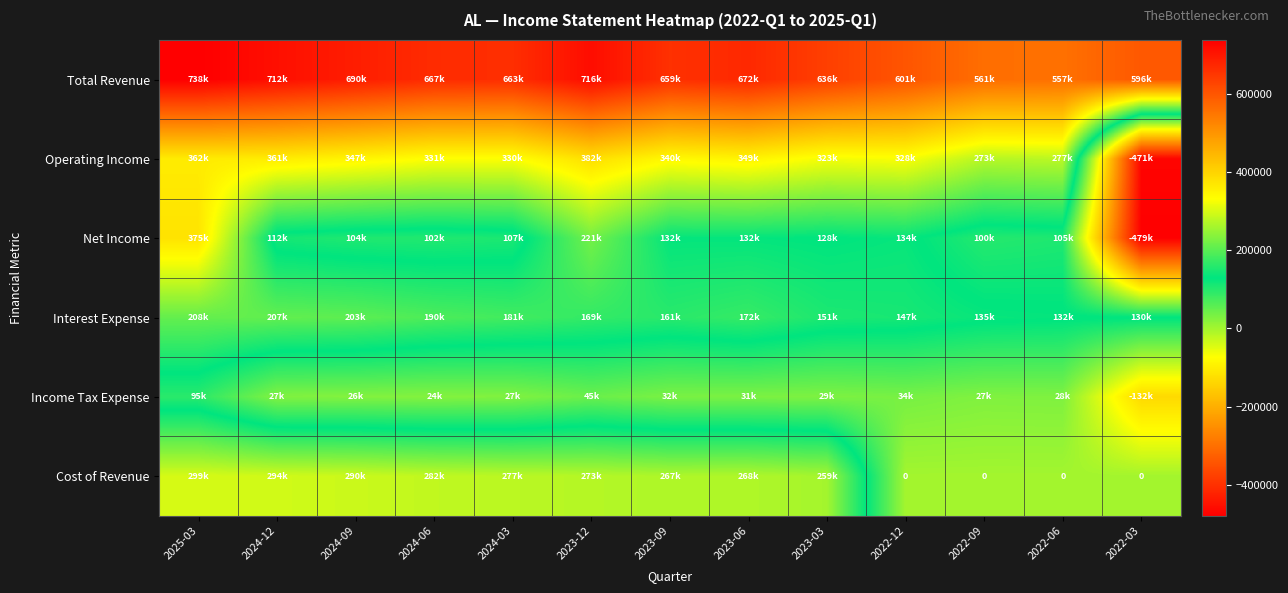

The Total Revenue series shows 667300 at 2024-06. True or false?

True